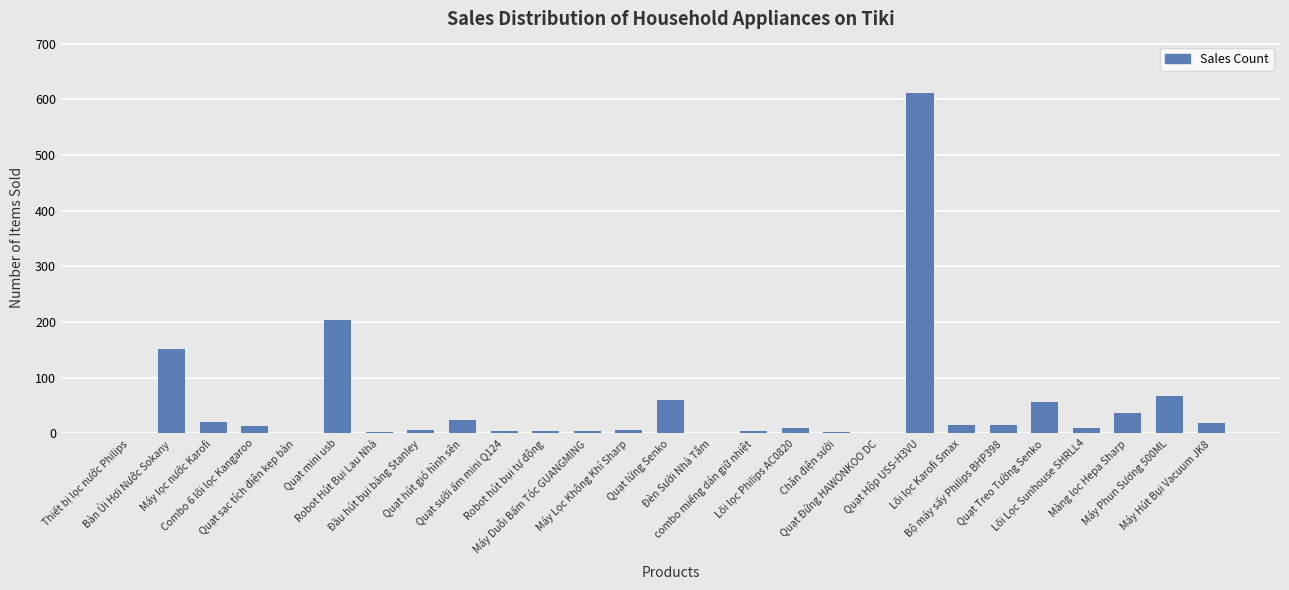

Where is the data nearest to the value 306?

Quạt mini usb